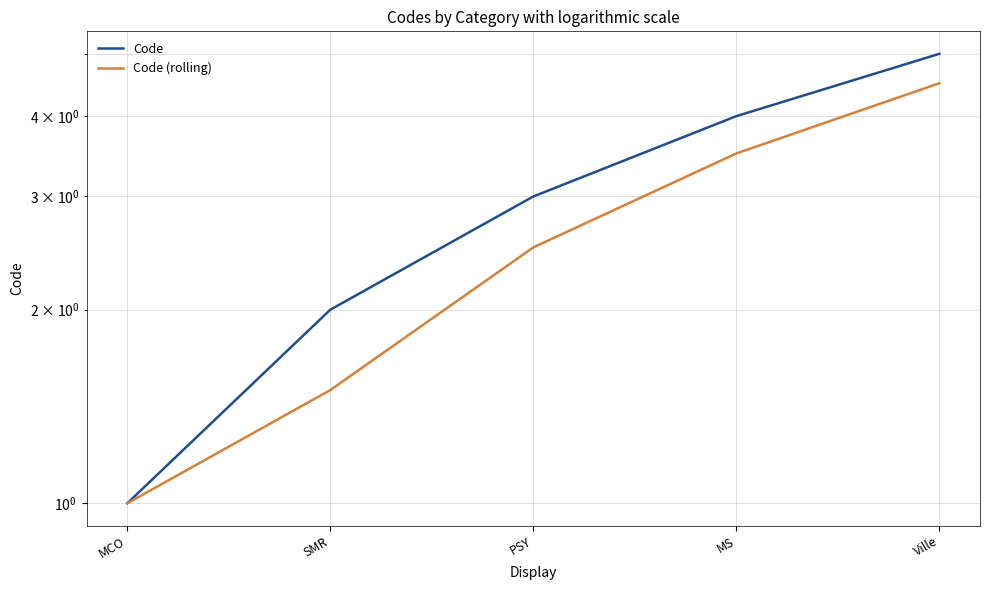

Is the value of Code (rolling) at Ville greater than the value of Code at MCO?

Yes